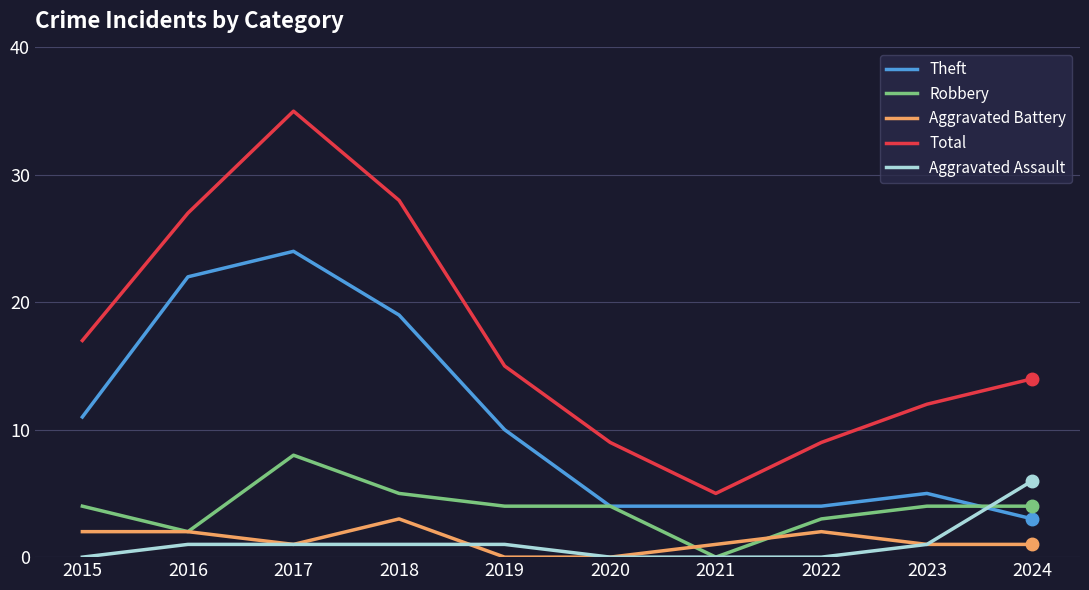

Which series has the largest range (max minus min)?

Total